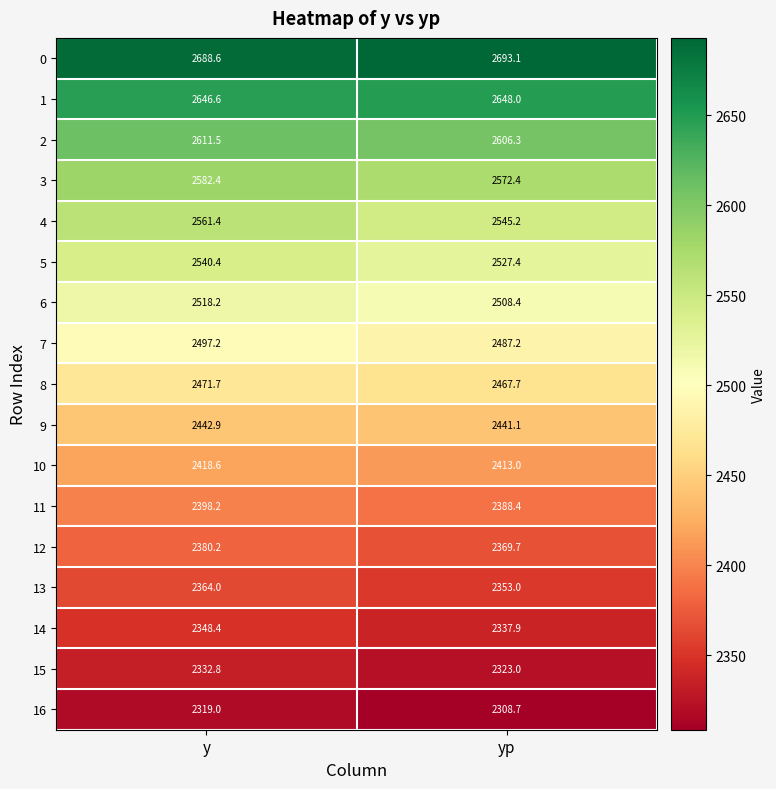

How many categories are shown in the chart?

2